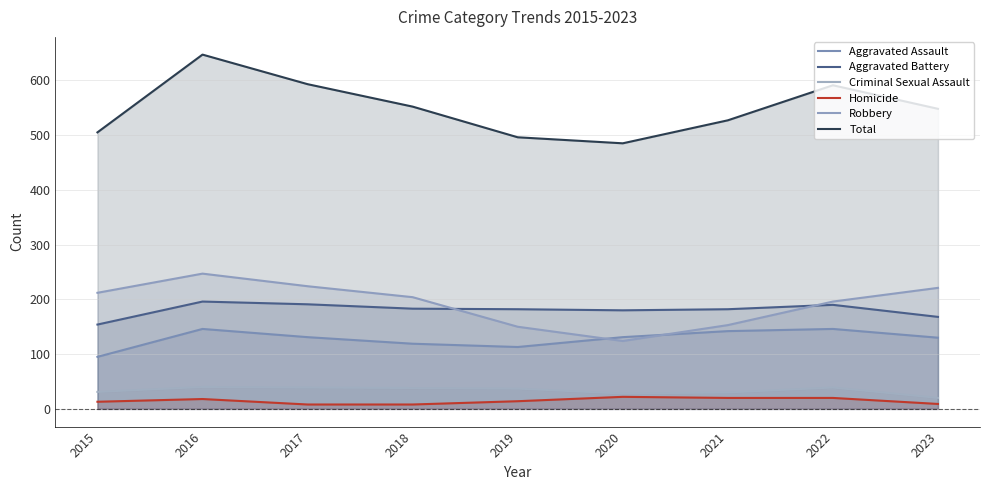

In Homicide, how many points are higher than both neighbors (excluding endpoints)?

2